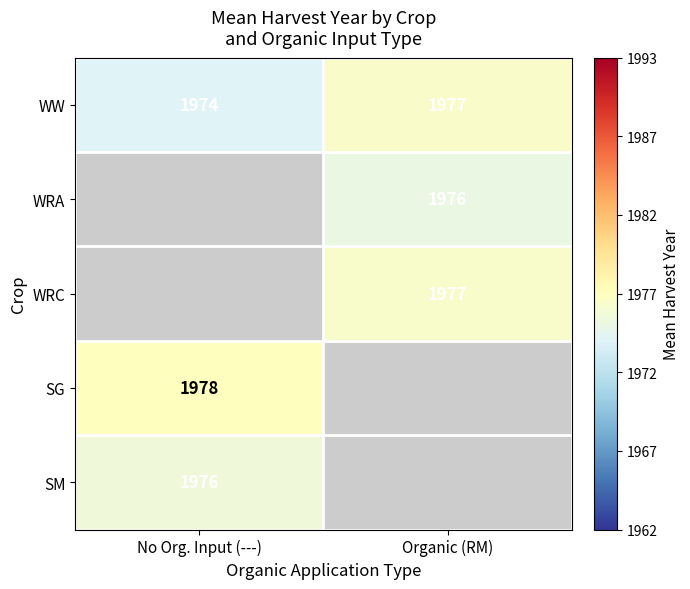

What is the difference between the maximum and minimum values in the WW series?

3